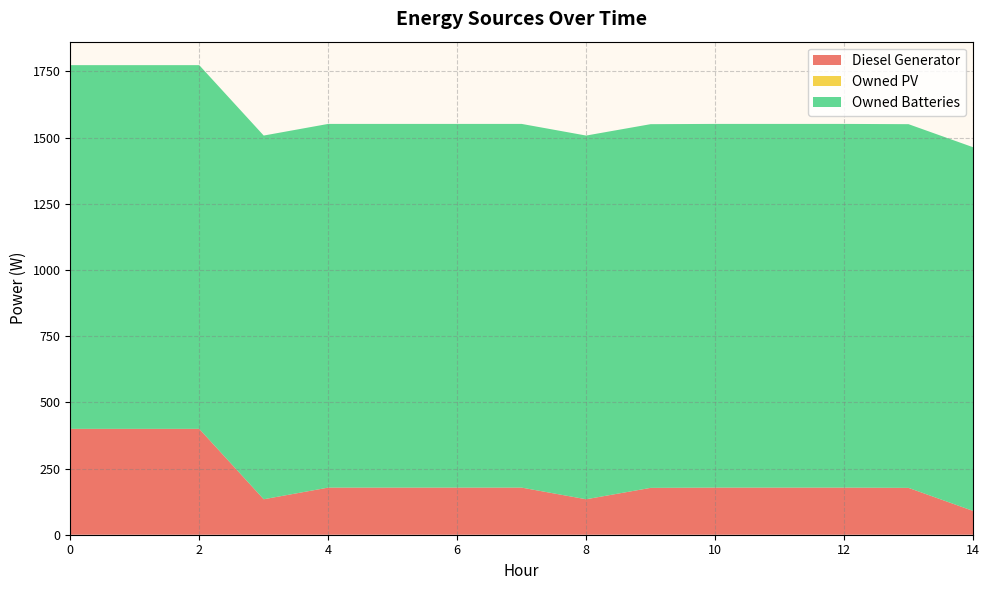

Reading left to right, list all the values displayed in this chart.

Diesel Generator: 0=400	1=400	2=400	3=134	4=178	5=178	6=178	7=178	8=134	9=177	10=178	11=178	12=178	13=177	14=90
Owned PV: 0=0	1=0	2=0	3=0	4=0	5=0	6=0	7=0	8=0	9=0	10=0	11=0	12=0	13=0	14=0
Owned Batteries: 0=1374	1=1374	2=1374	3=1374	4=1374	5=1374	6=1374	7=1374	8=1374	9=1374	10=1374	11=1374	12=1374	13=1374	14=1374